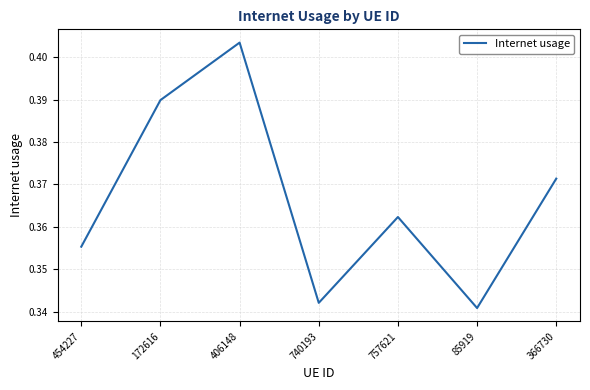

The value at 366730 is 0.6. True or false?

False